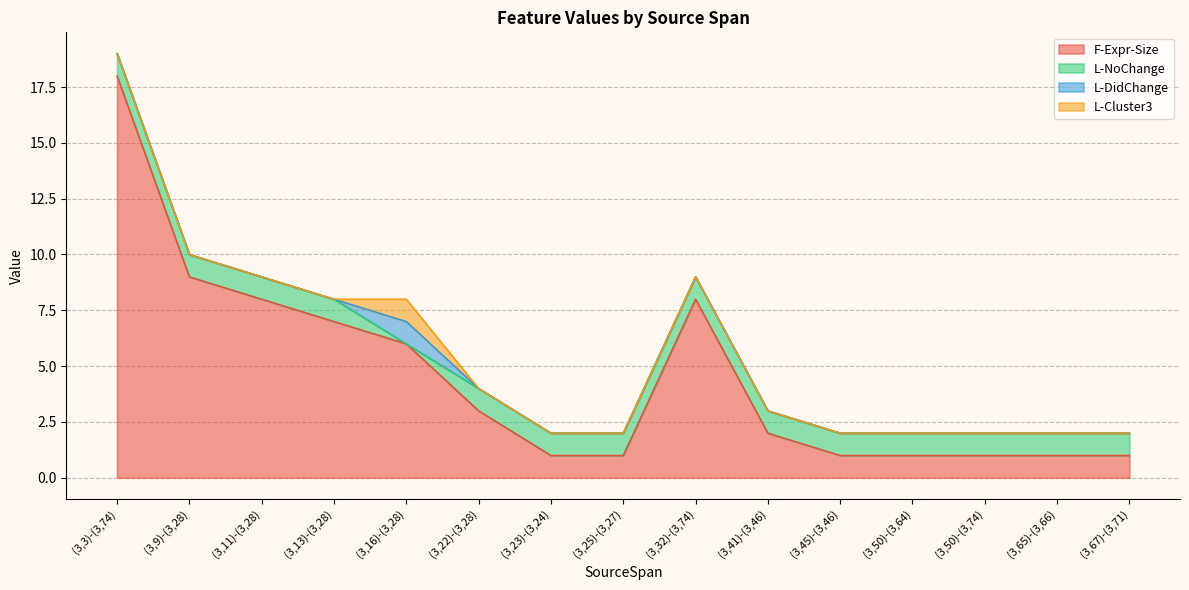

At which label does F-Expr-Size first exceed 2?

(3,3)-(3,74)